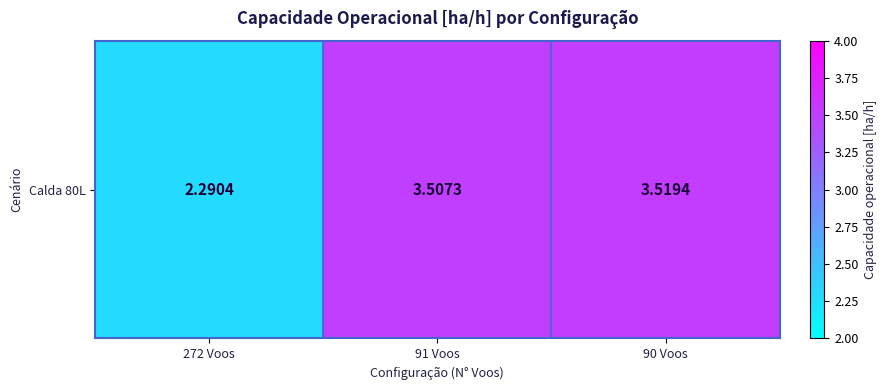

How many data points are less than 3?

1